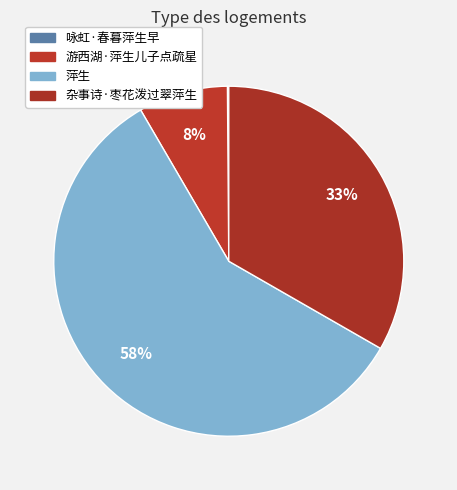

The 咏虹·春暮萍生早 slice represents 1% of the pie. True or false?

False